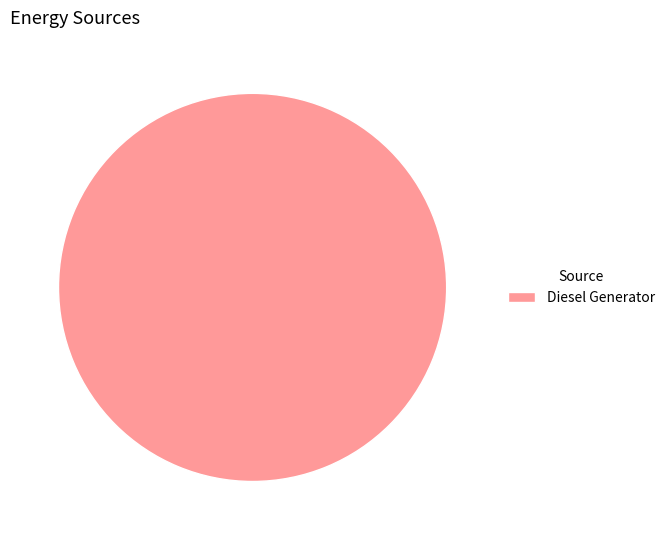

Rank the categories by value from lowest to highest.

Diesel Generator